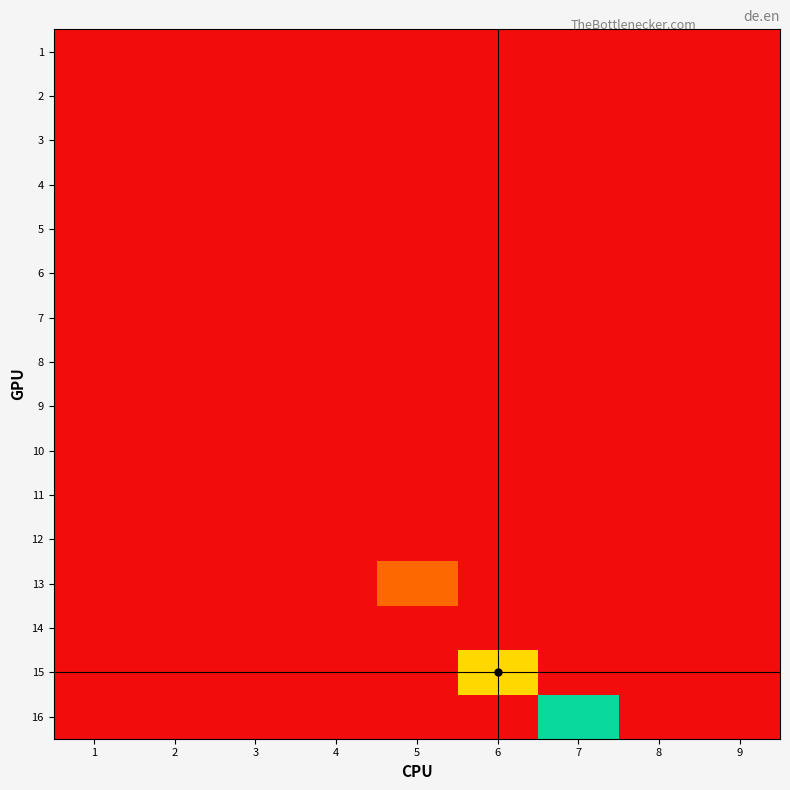

What is the total value across all series at 6?

0.7